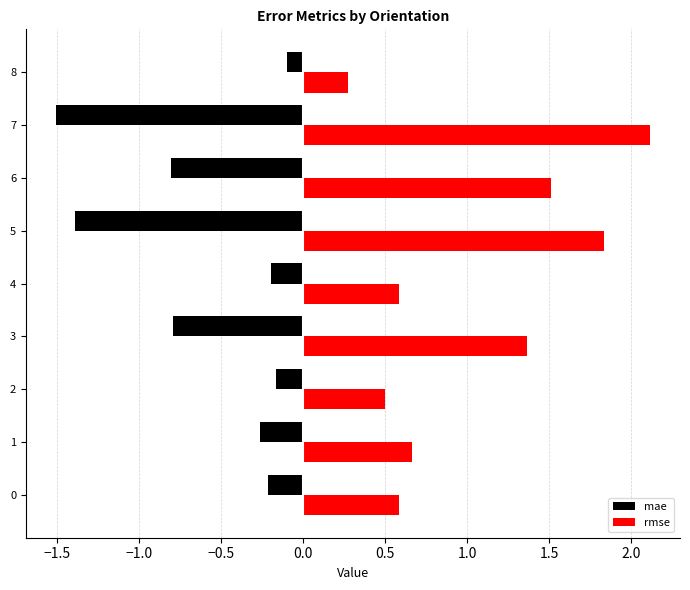

What is the average value of the mae series?

-0.6